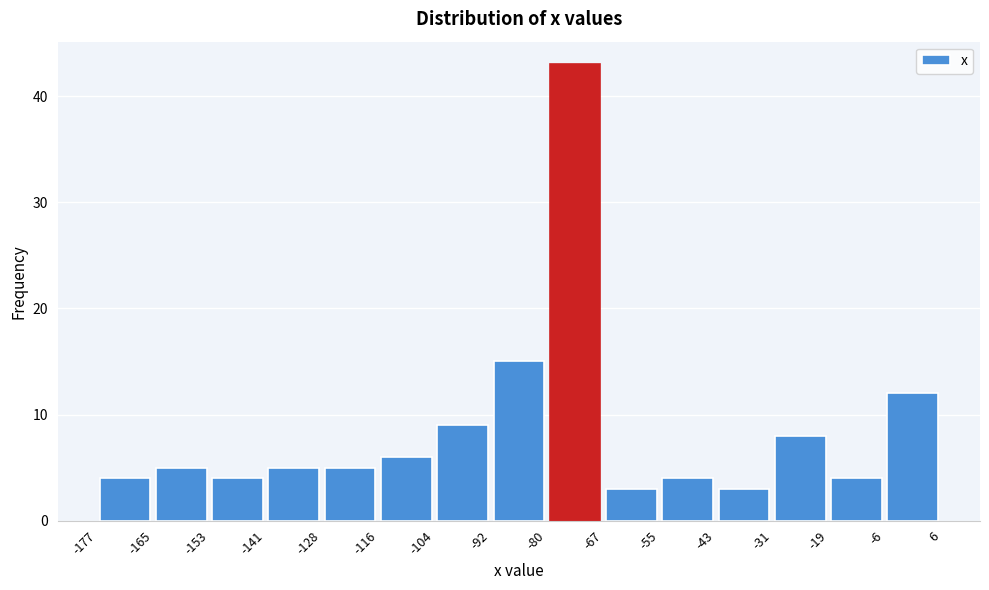

Which range on the x-axis has the tallest bar?

-80 to -67